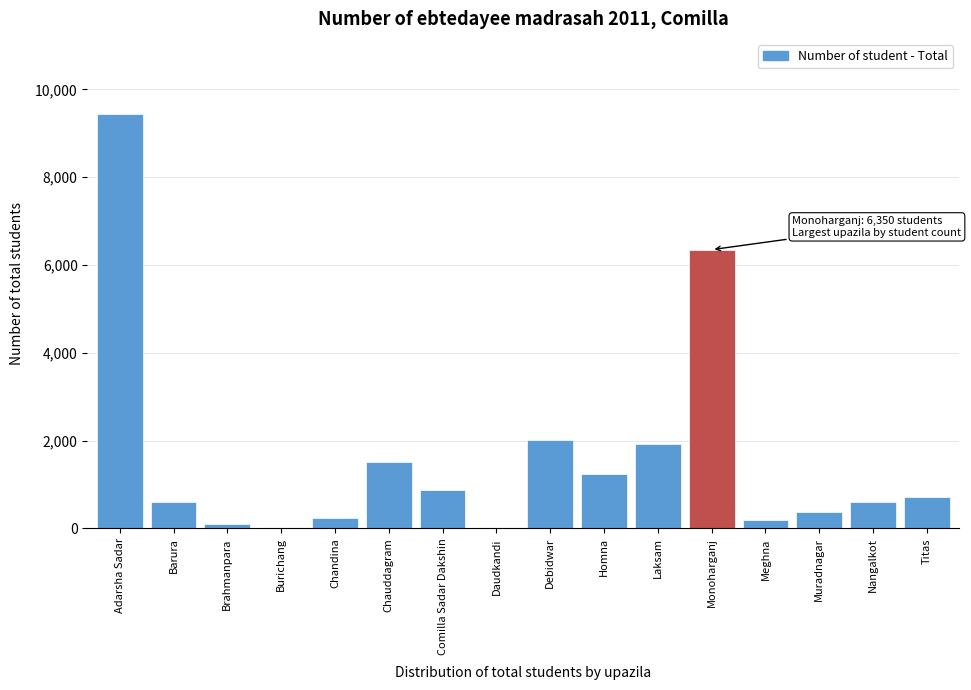

True or false: the data shows 2025 at Debidwar.

True